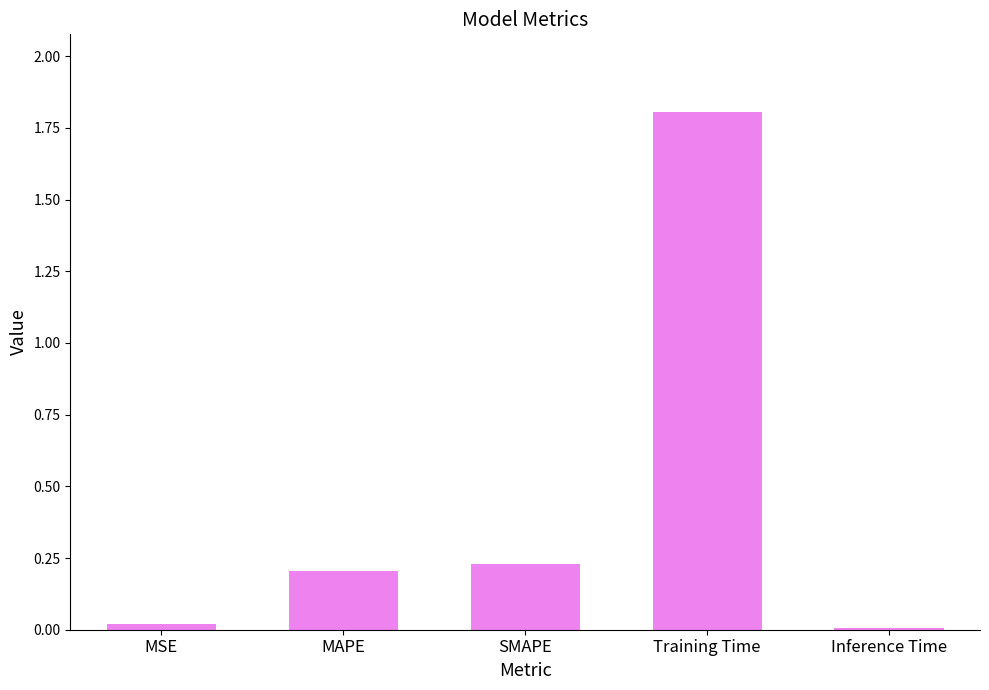

True or false: the data shows 0.0 at MSE.

True